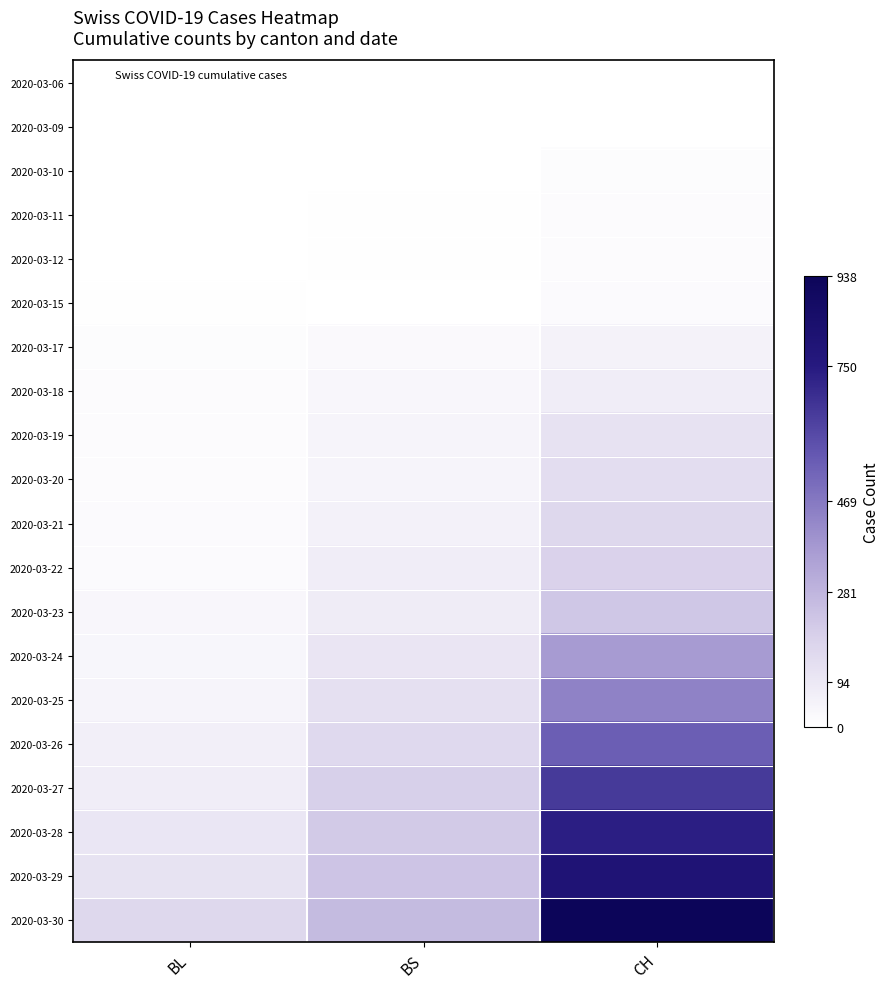

At which category is the sum across all series the highest?

CH